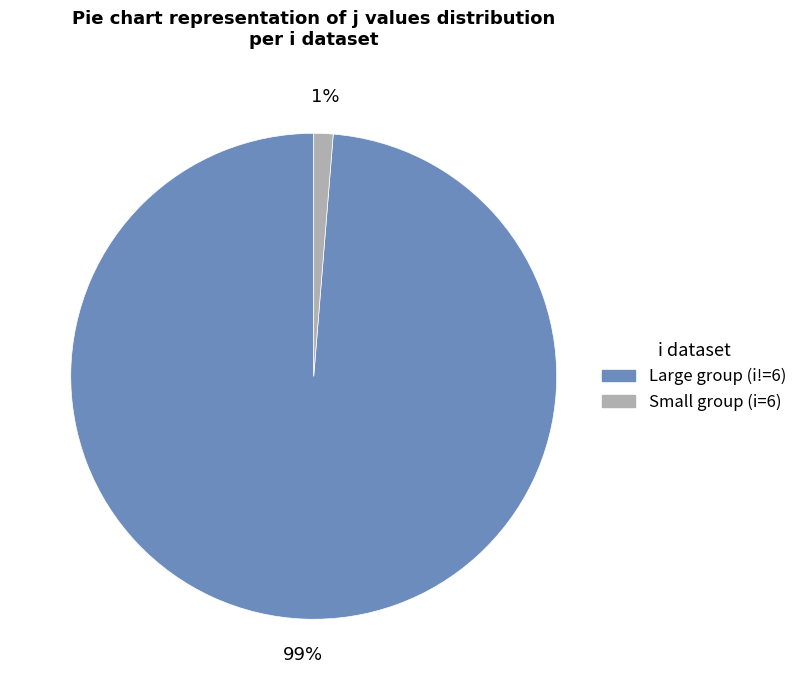

To the nearest percent, what is the average slice percentage?

50%